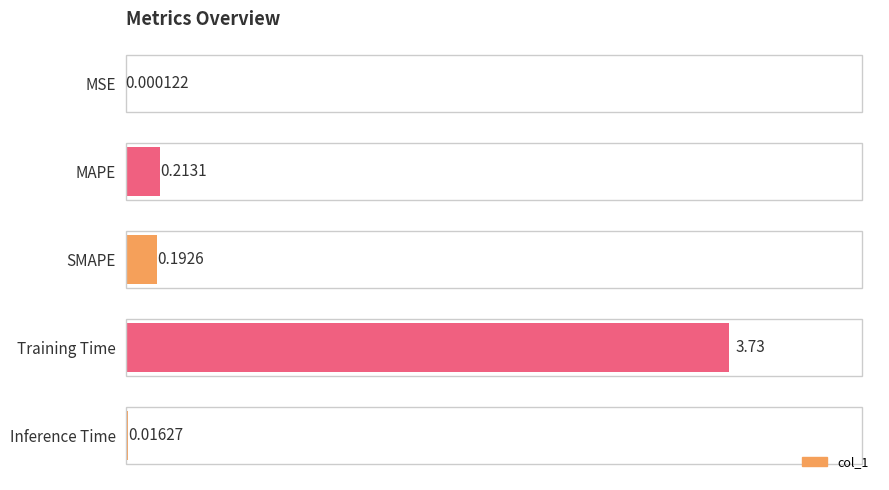

At which label is the value closest to 1?

MAPE